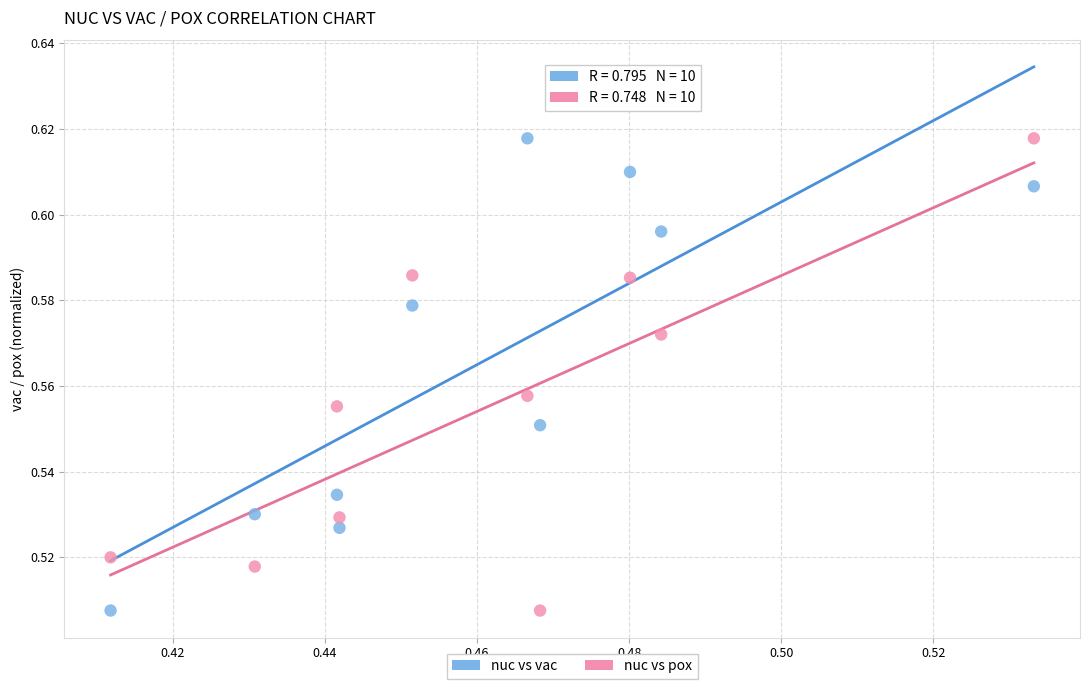

What are all the series names shown in the legend?

nuc vs vac, nuc vs pox